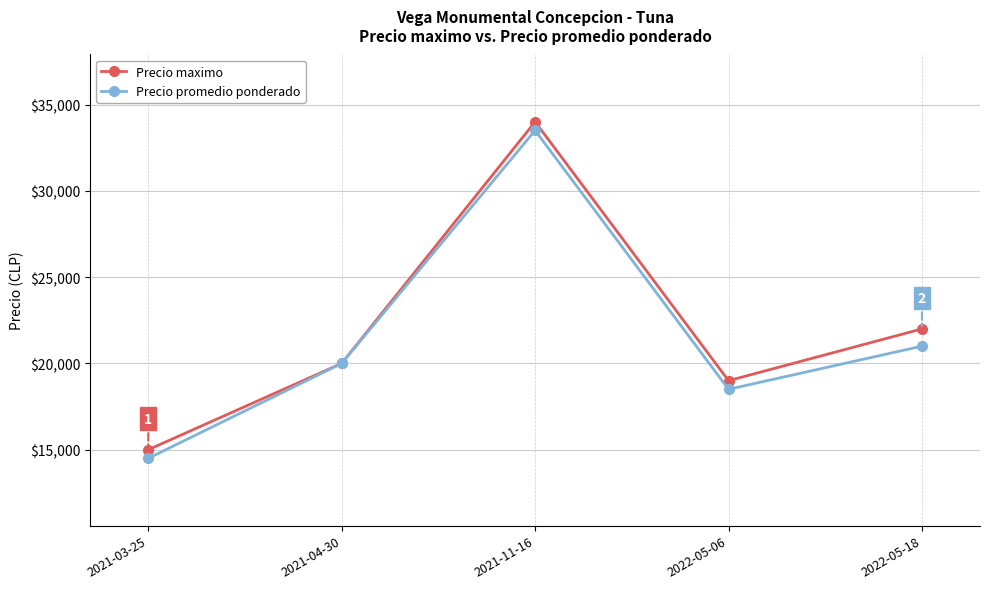

Between 2021-04-30 and 2021-11-16, which series saw the biggest shift?

Precio maximo